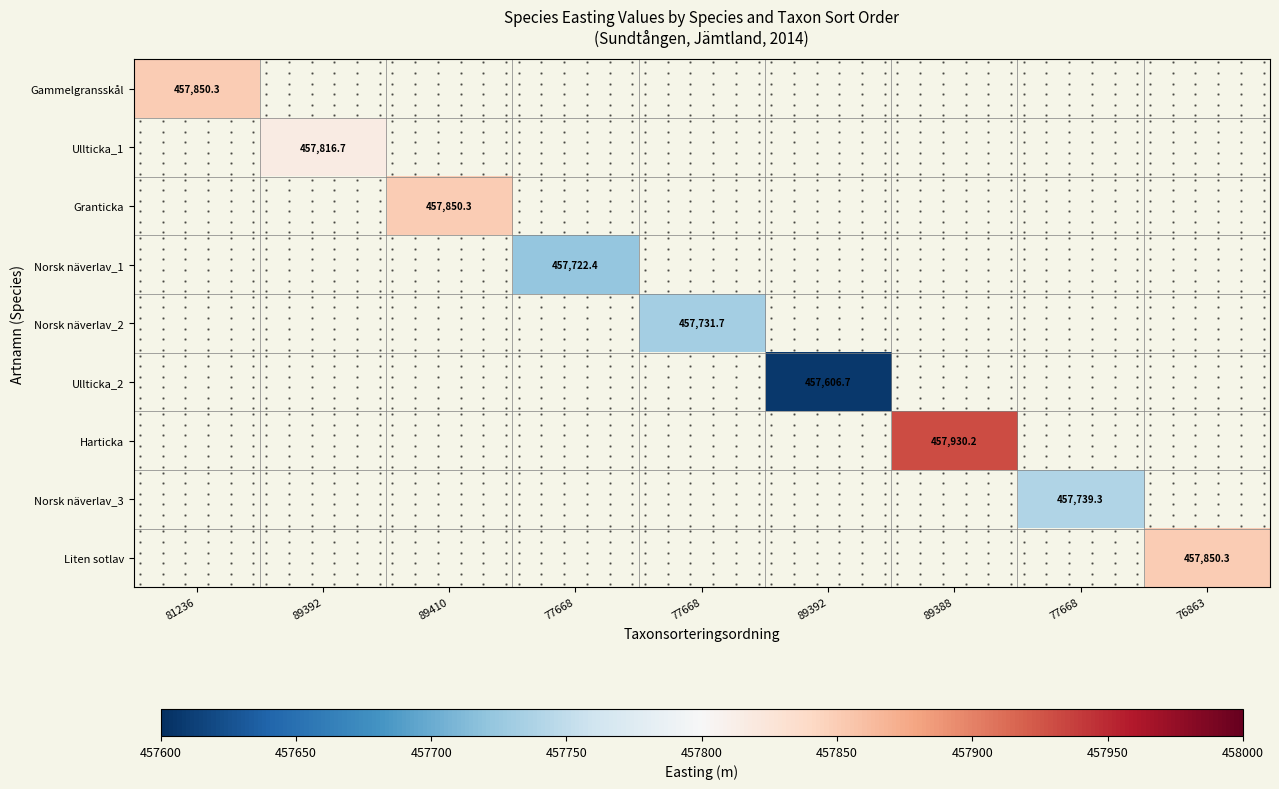

The value of Liten sotlav at 76863 is 457850.3. True or false?

True